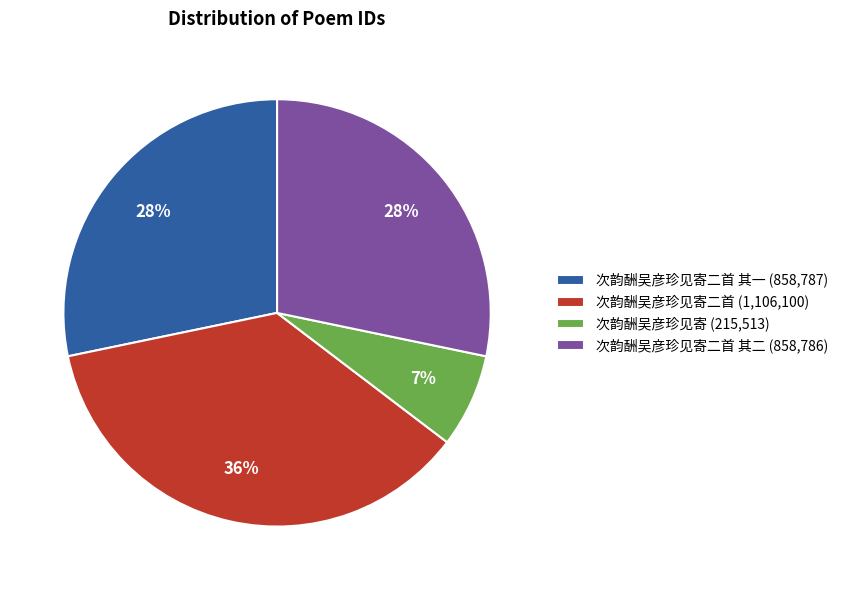

Does any single category account for the majority?

No